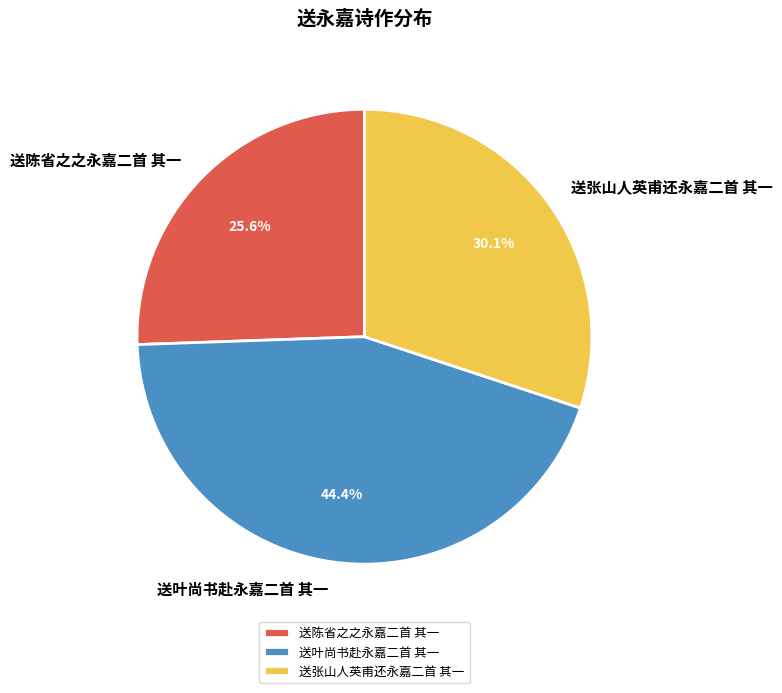

To the nearest percent, what is the difference between the largest and smallest slice percentages?

19%